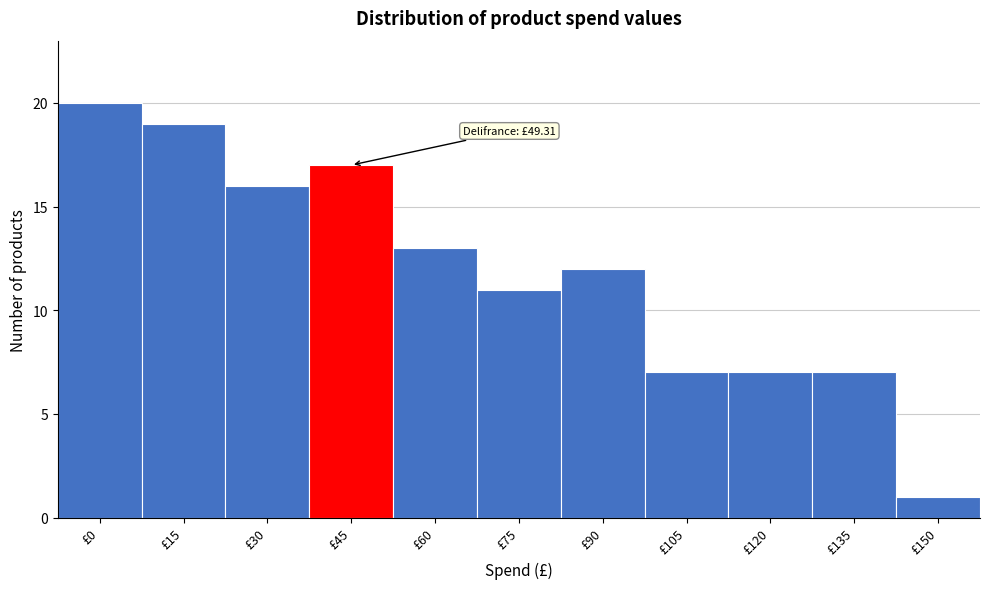

Reading left to right, list all the values displayed in this chart.

20	19	16	17	13	11	12	7	7	7	1